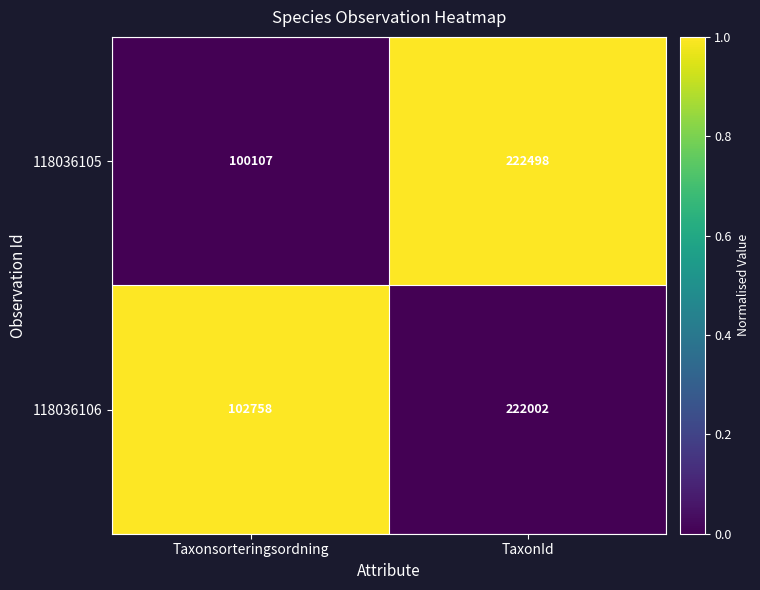

Which series changed the most between Taxonsorteringsordning and TaxonId?

118036105